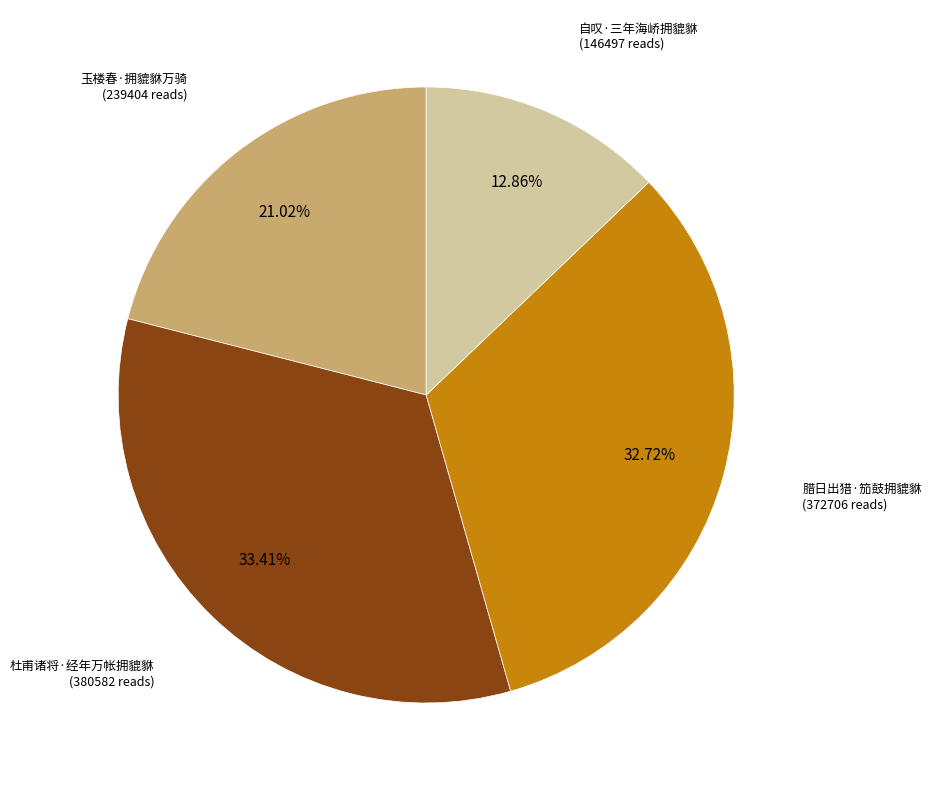

What is the ratio of the value at 腊日出猎·笳鼓拥貔貅 to the value at 自叹·三年海峤拥貔貅?

2.5